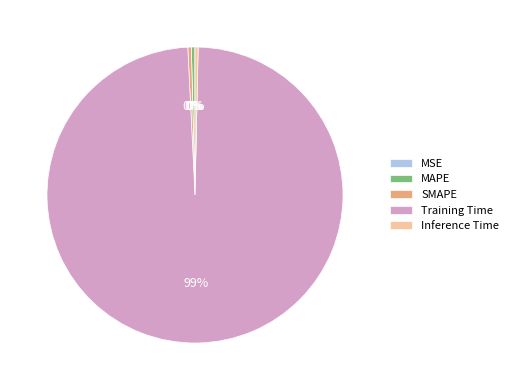

Is there a majority slice in this chart?

Yes